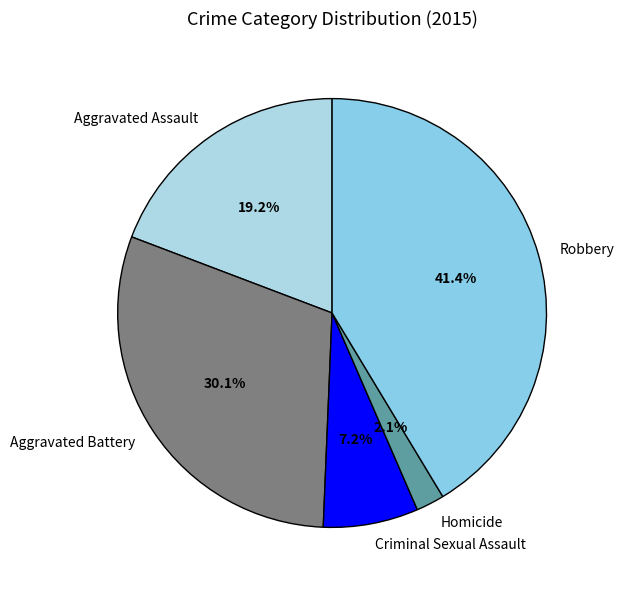

Rank the categories by value from lowest to highest.

Homicide, Criminal Sexual Assault, Aggravated Assault, Aggravated Battery, Robbery